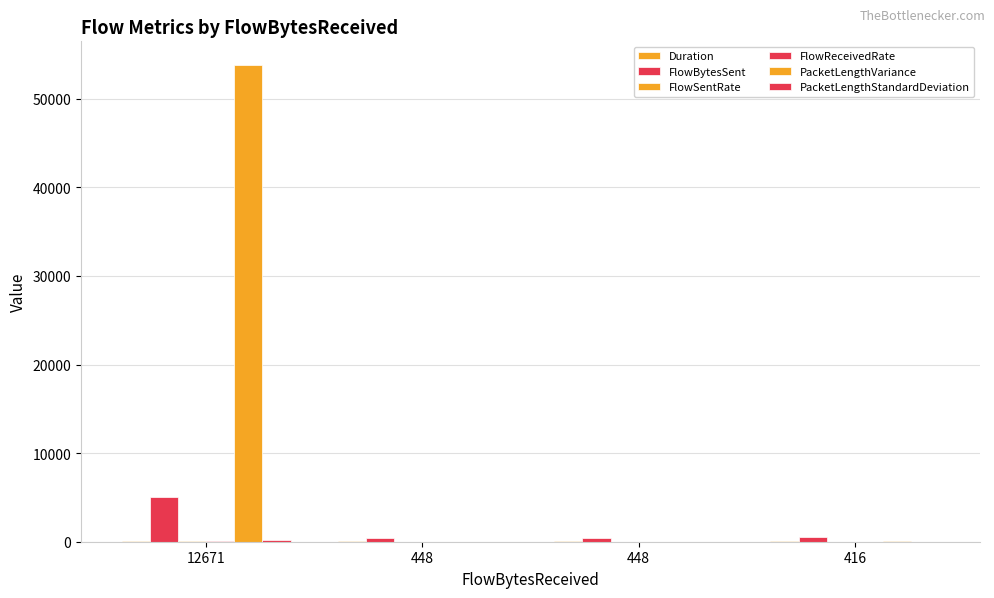

What is the approximate value of PacketLengthStandardDeviation at 448?

3.0